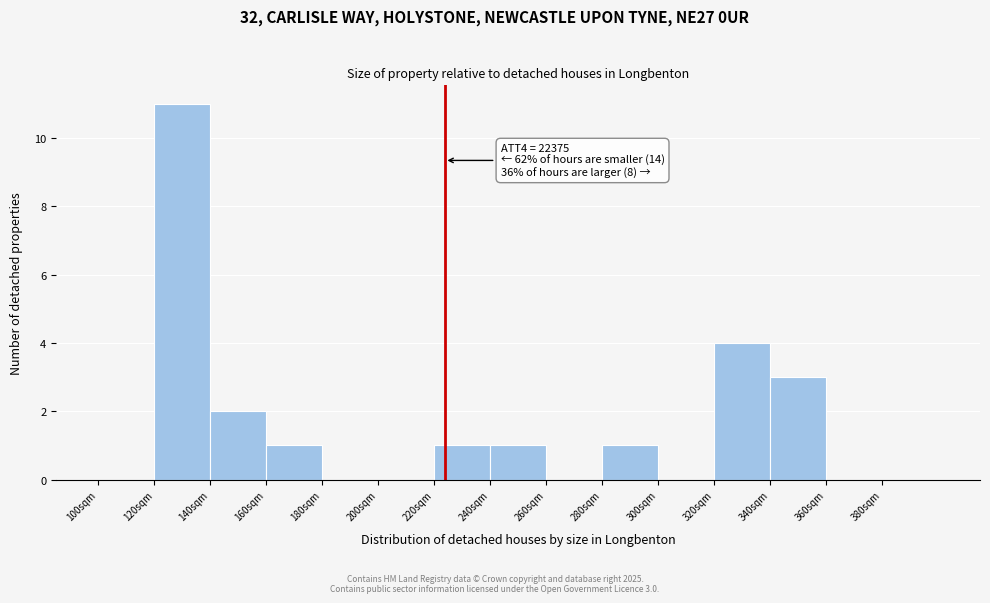

Reading left to right, extract all data points from this chart.

100sqm=0	120sqm=11	140sqm=2	160sqm=1	180sqm=0	200sqm=0	220sqm=1	240sqm=1	260sqm=0	280sqm=1	300sqm=0	320sqm=4	340sqm=3	360sqm=0	380sqm=0